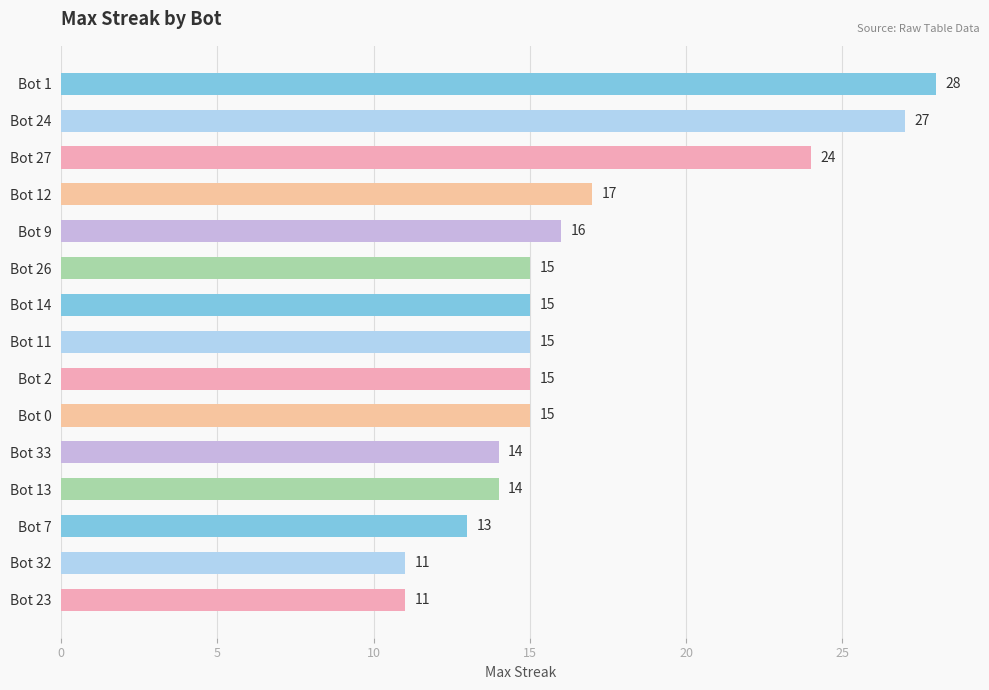

What is the maximum value shown in the chart?

28